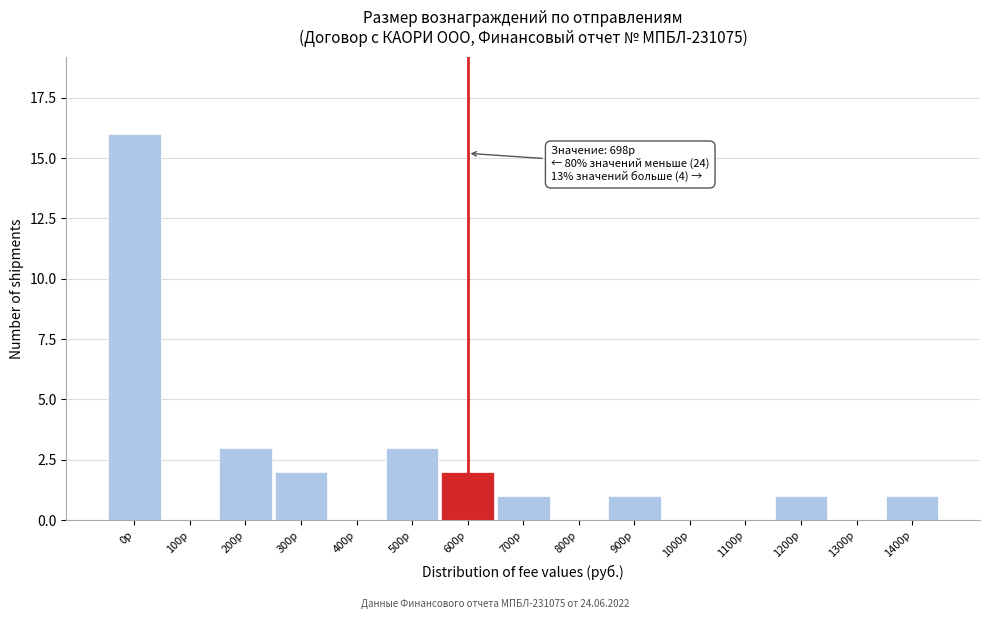

Reading left to right, transcribe all the data shown in this chart.

0р=16	100р=0	200р=3	300р=2	400р=0	500р=3	600р=2	700р=1	800р=0	900р=1	1000р=0	1100р=0	1200р=1	1300р=0	1400р=1